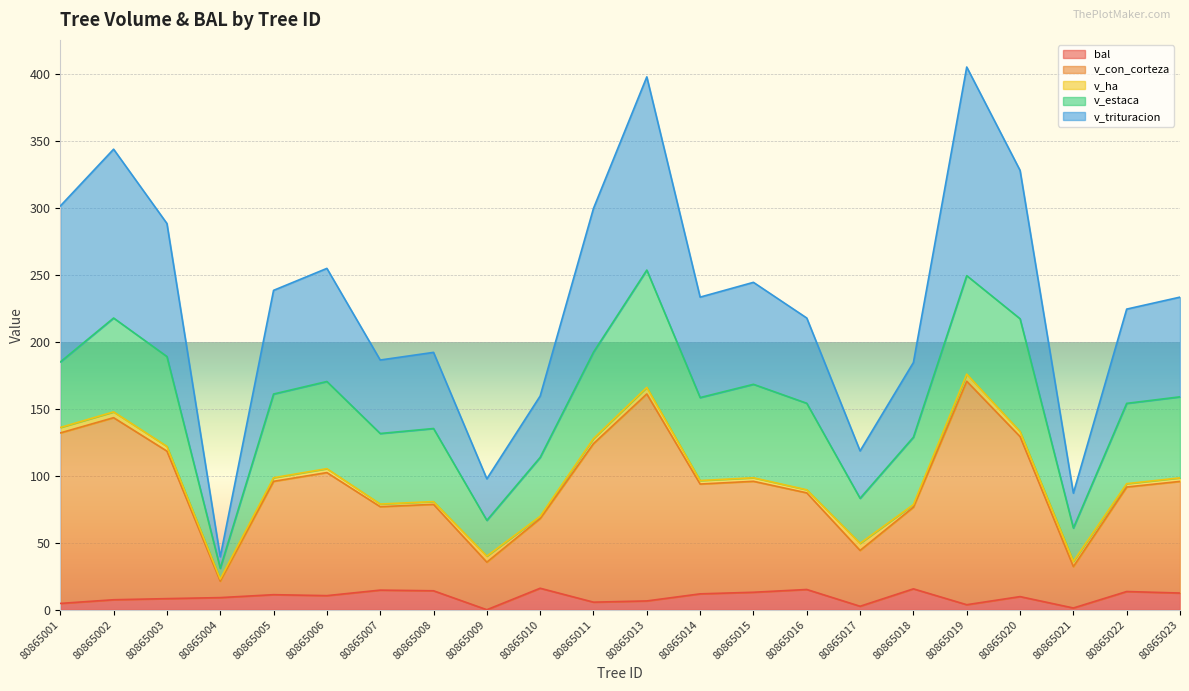

At which category does v_con_corteza reach its first local peak?

80865002